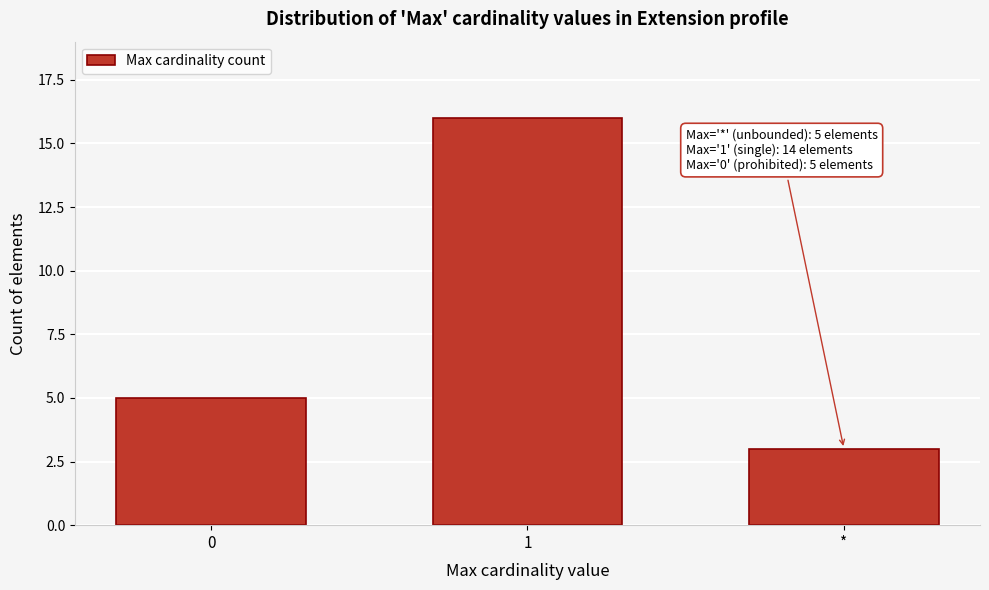

Reading right to left, what are all the values shown in this chart?

3	16	5